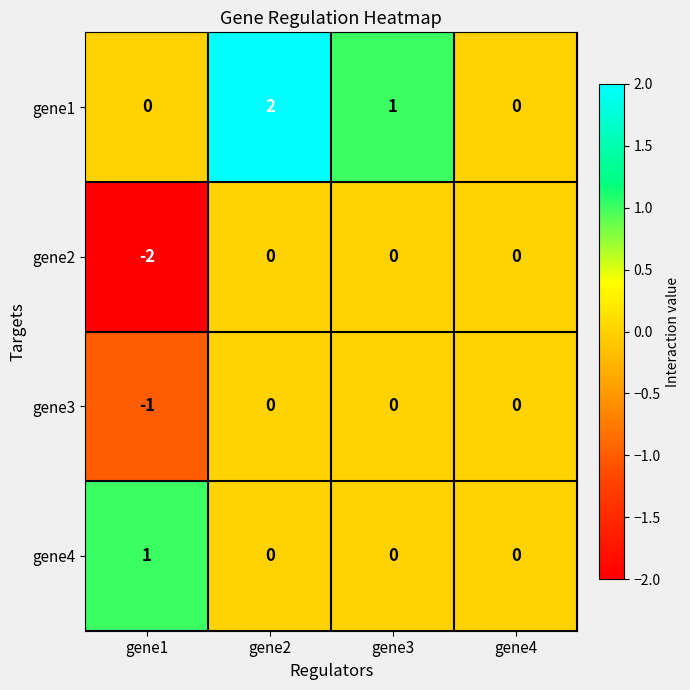

Between gene1 and gene3, which series saw the biggest shift?

gene2